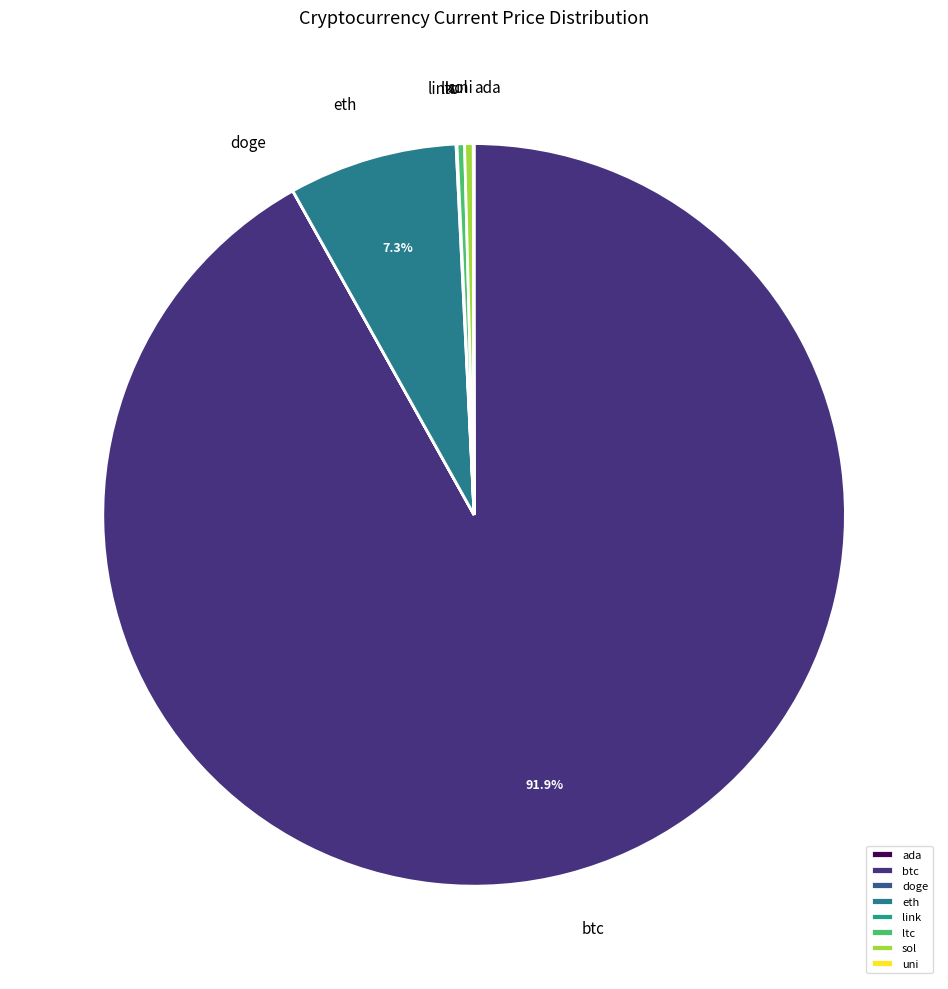

Combined, do ltc and btc account for over 50%?

Yes